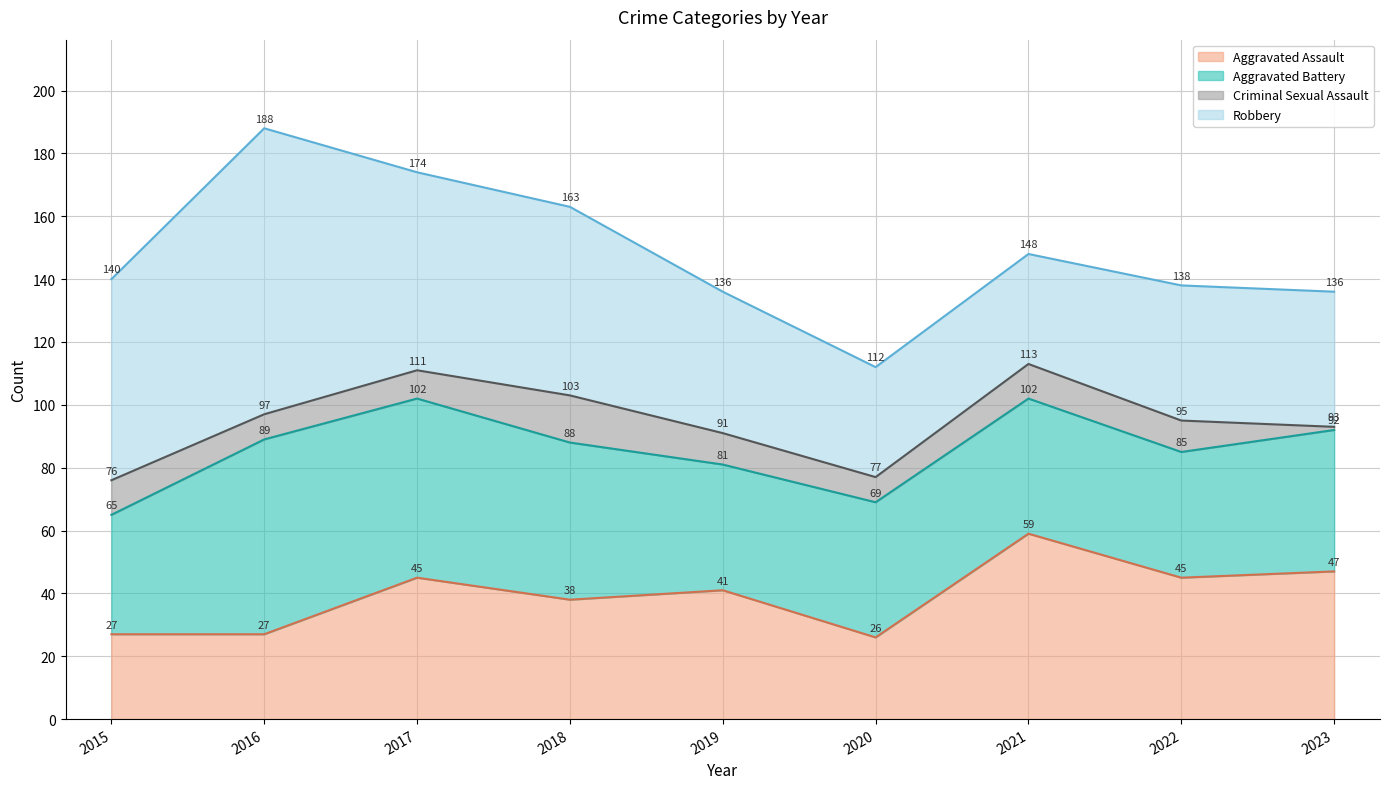

Which series has the widest spread of values?

Robbery